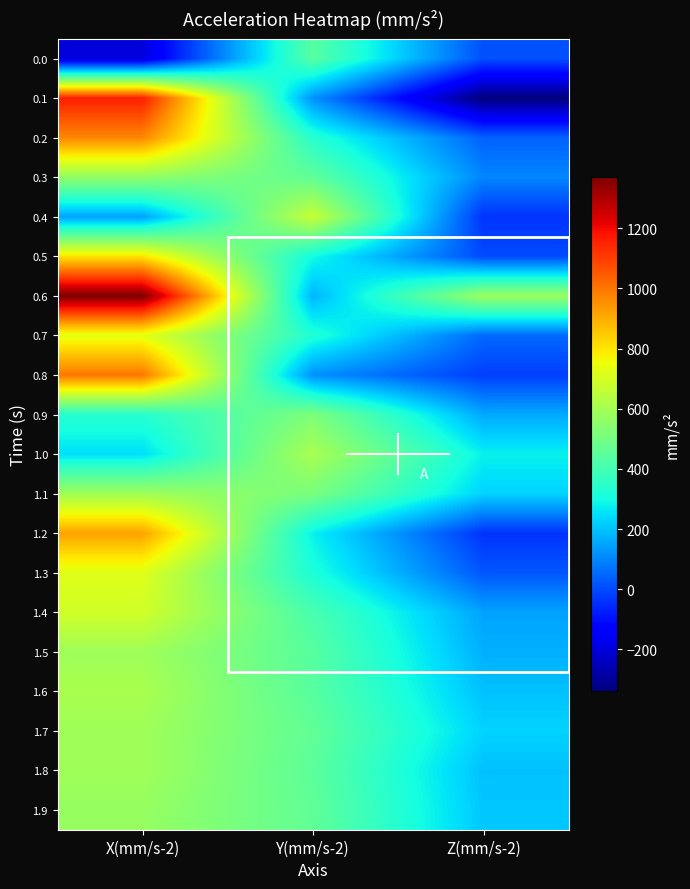

What is the smallest value displayed?

-340